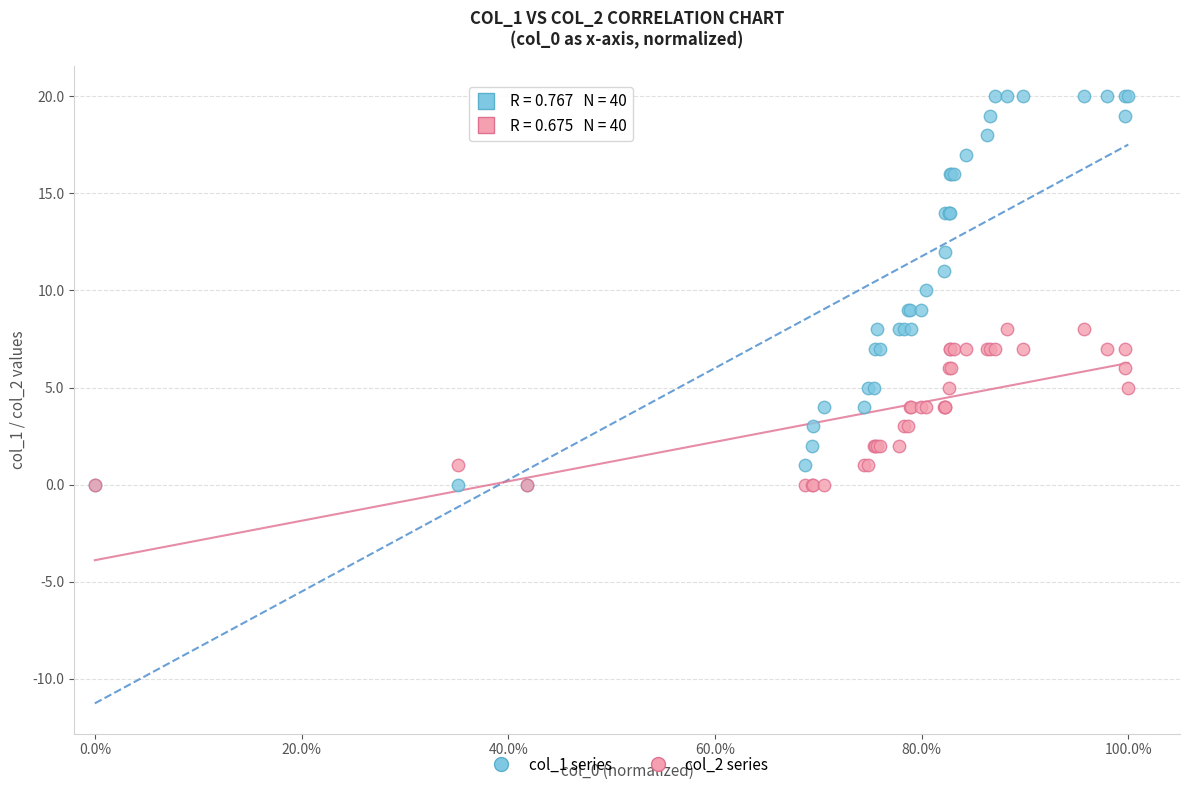

What are all the series names shown in the legend?

col_1 series, col_2 series